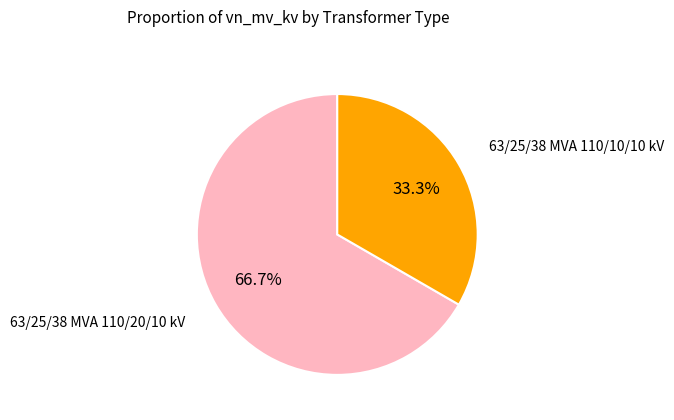

Does any single category account for the majority?

Yes